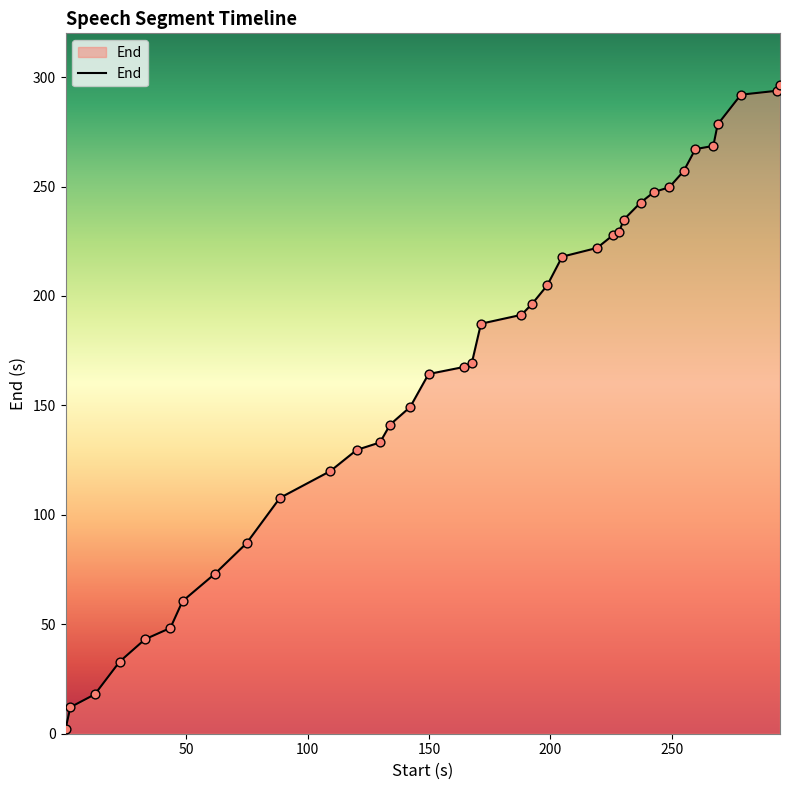

What is the greatest value displayed?

296.5